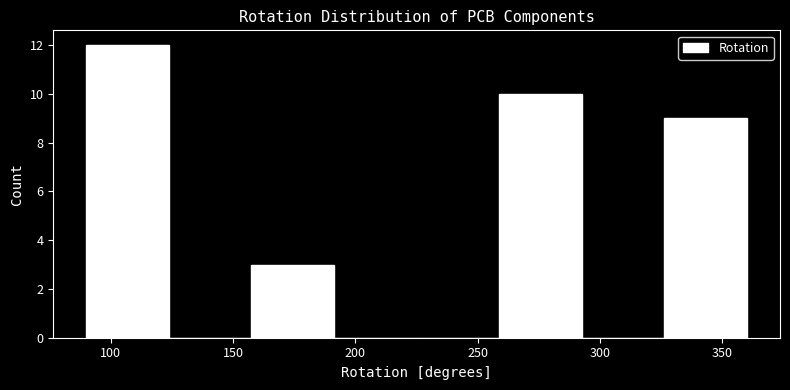

Reading left to right, transcribe this chart: for each bar, give the range it covers on the x-axis and its height. Neither the bar edges nor the heights are printed on the chart, so give them approximately, as read against the axes.

90 to 125: 12
125 to 160: 0
160 to 190: 3
190 to 225: 0
225 to 260: 0
260 to 295: 10
295 to 325: 0
325 to 360: 9